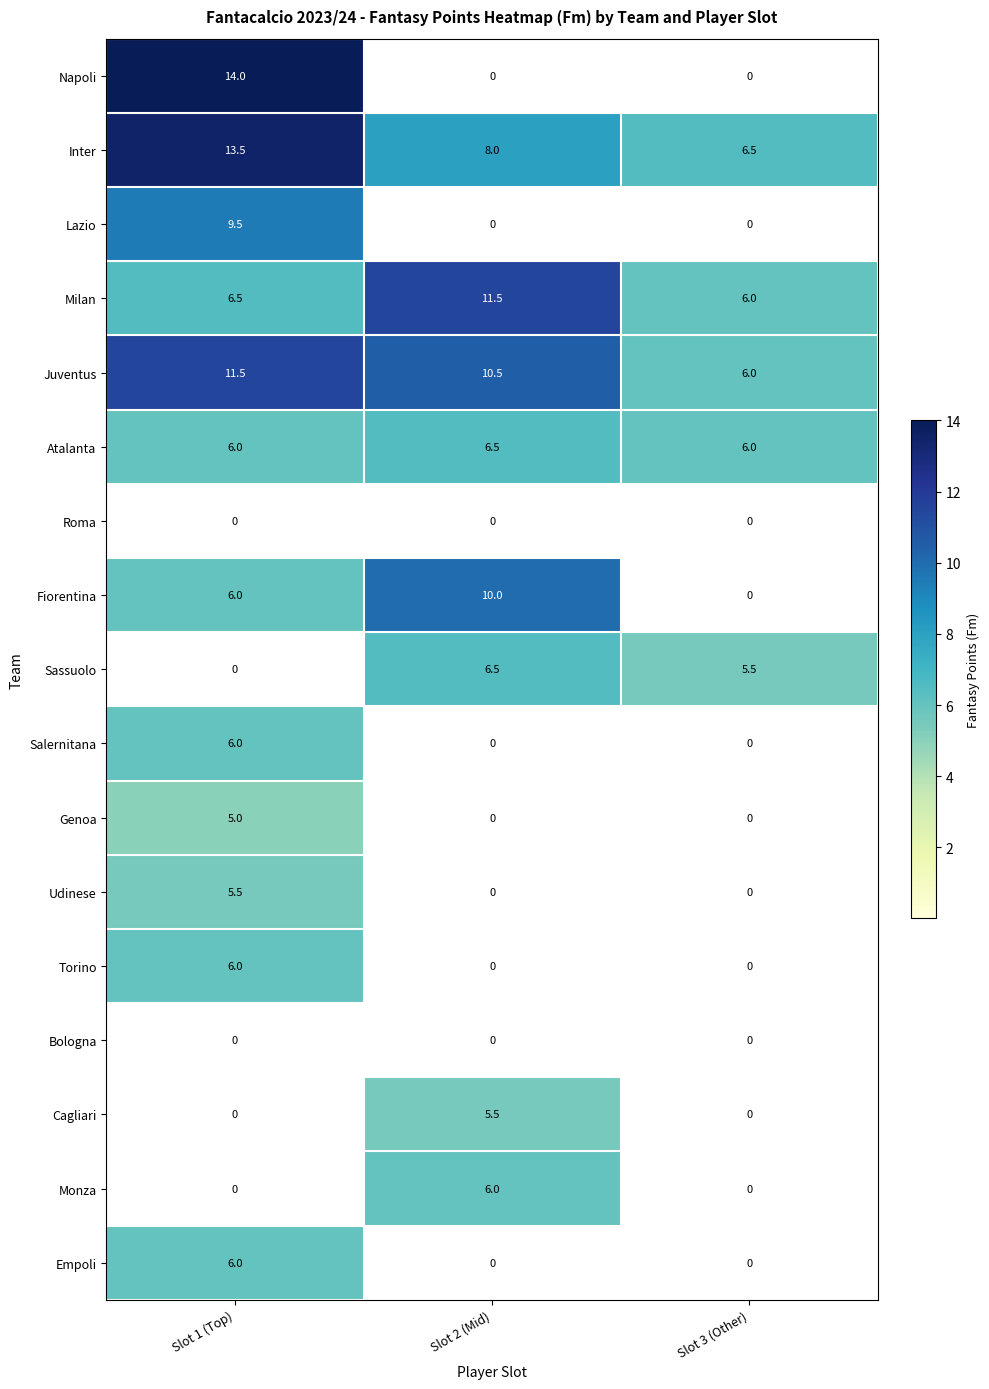

What is the difference between the maximum and minimum values in the Monza series?

6.0